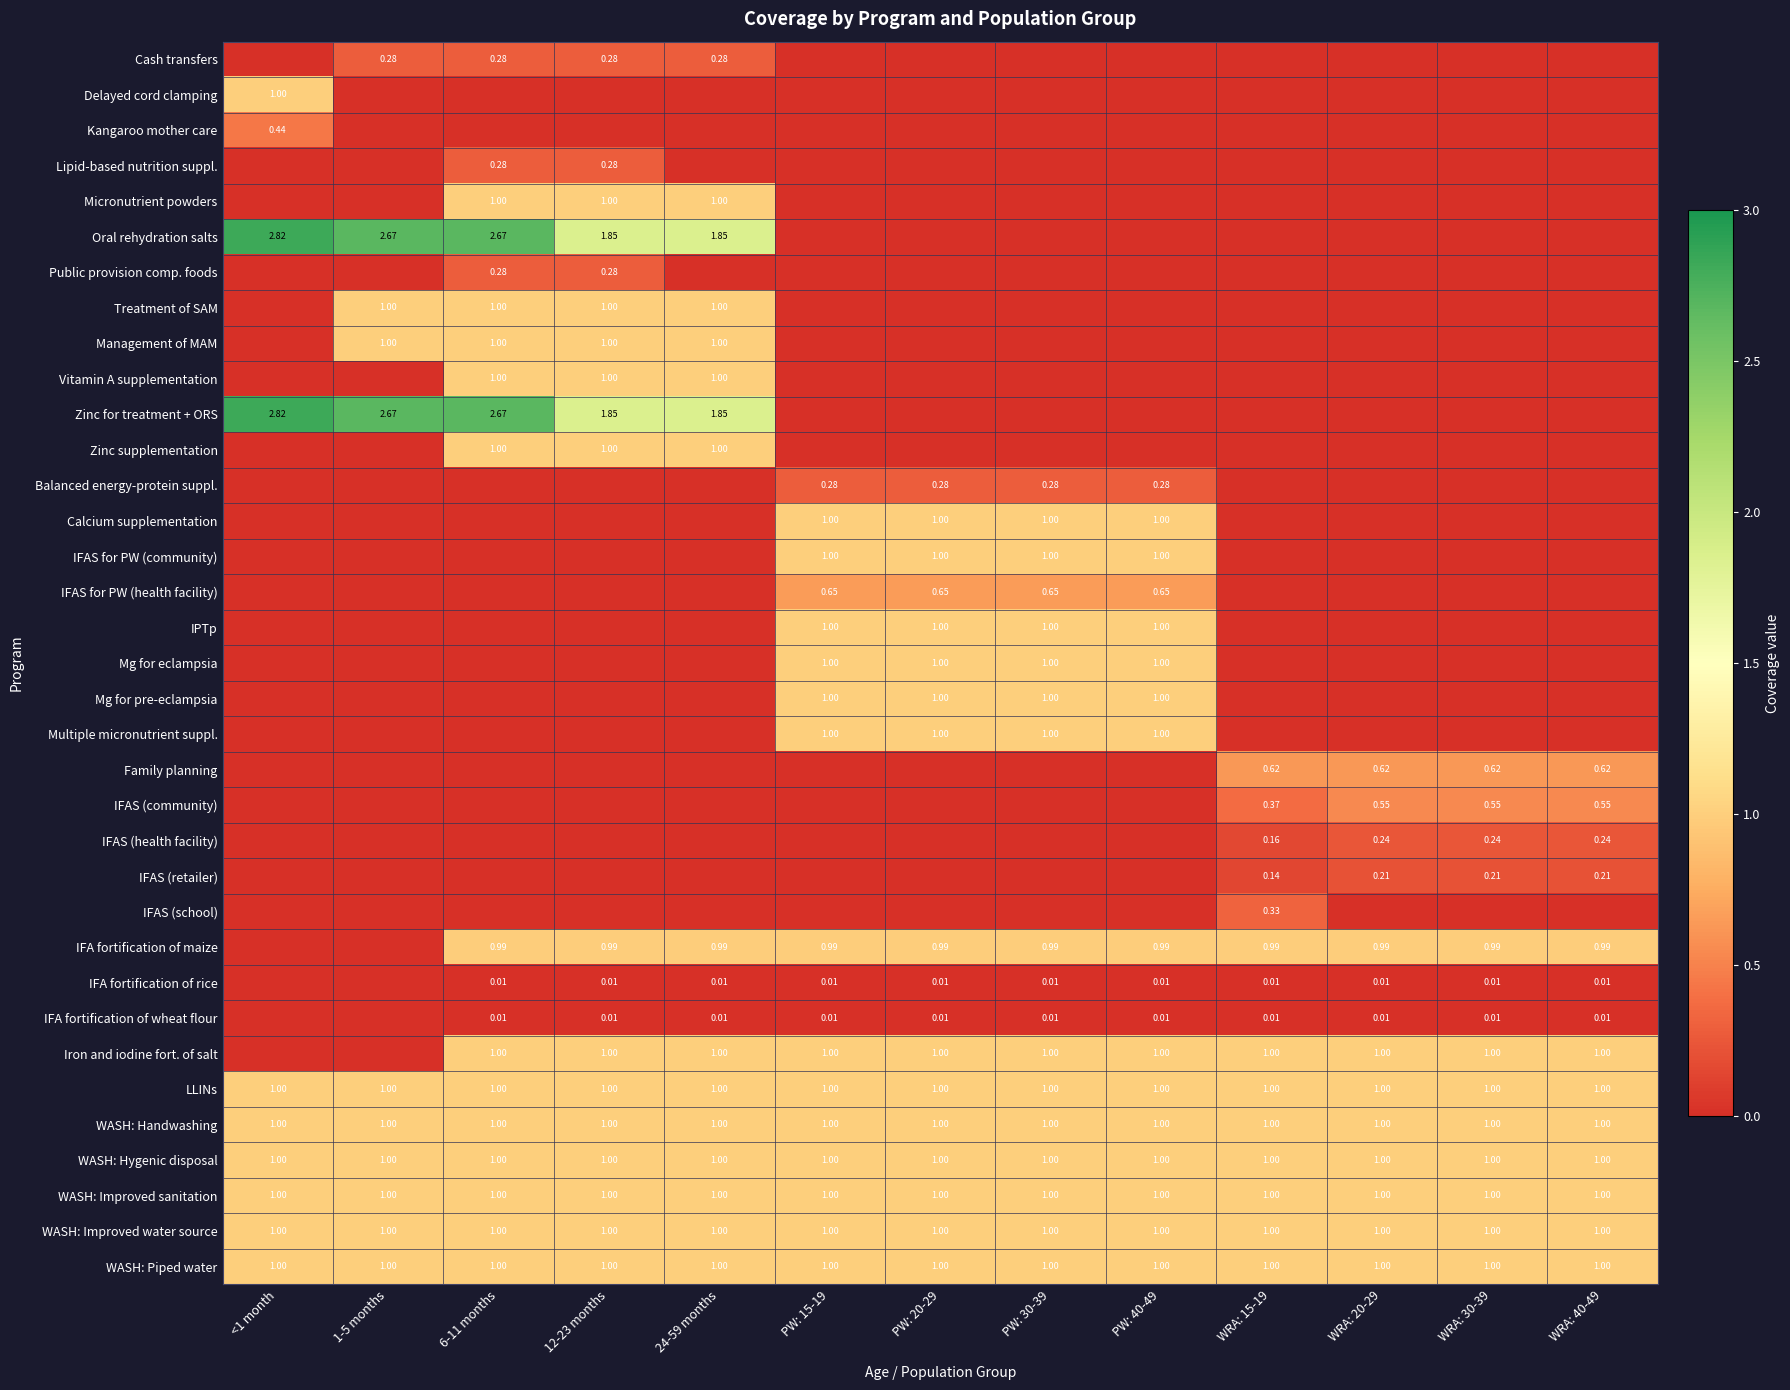

At which label is Zinc for treatment + ORS closest to 1?

12-23 months